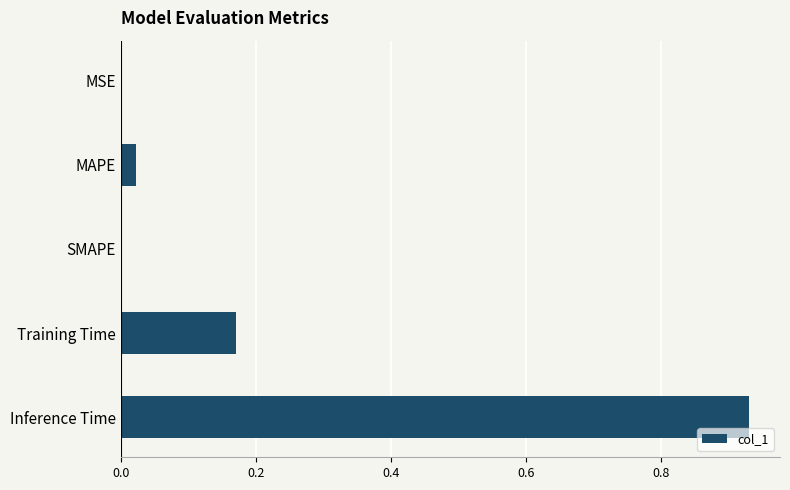

What is the sum of all values?

1.1